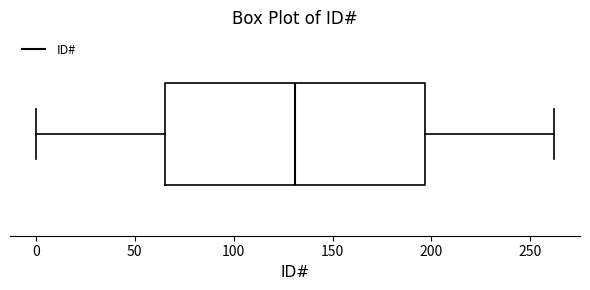

Read this box plot against the x-axis: the position of the median line, the range covered by the box, and the ends of both whiskers. The values are not printed on the chart, so give them approximately, as read against the axis.

median 130, box 65 to 195, whiskers 0 to 260